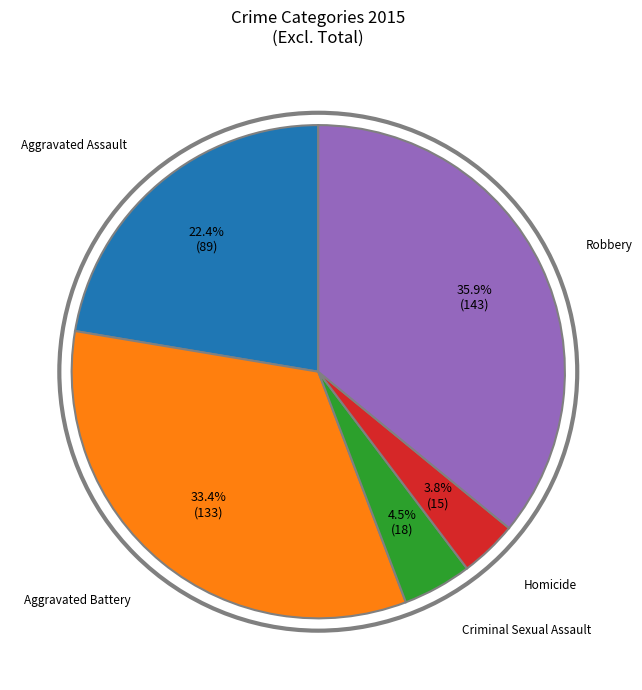

To the nearest percent, what is the average slice percentage?

20%